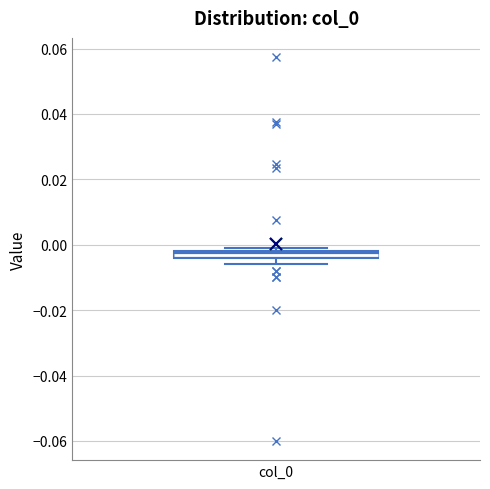

Where is the upper edge of the box for col_0 on the y-axis? The values are not printed on the chart, so give them approximately, as read against the axis.

-0.002